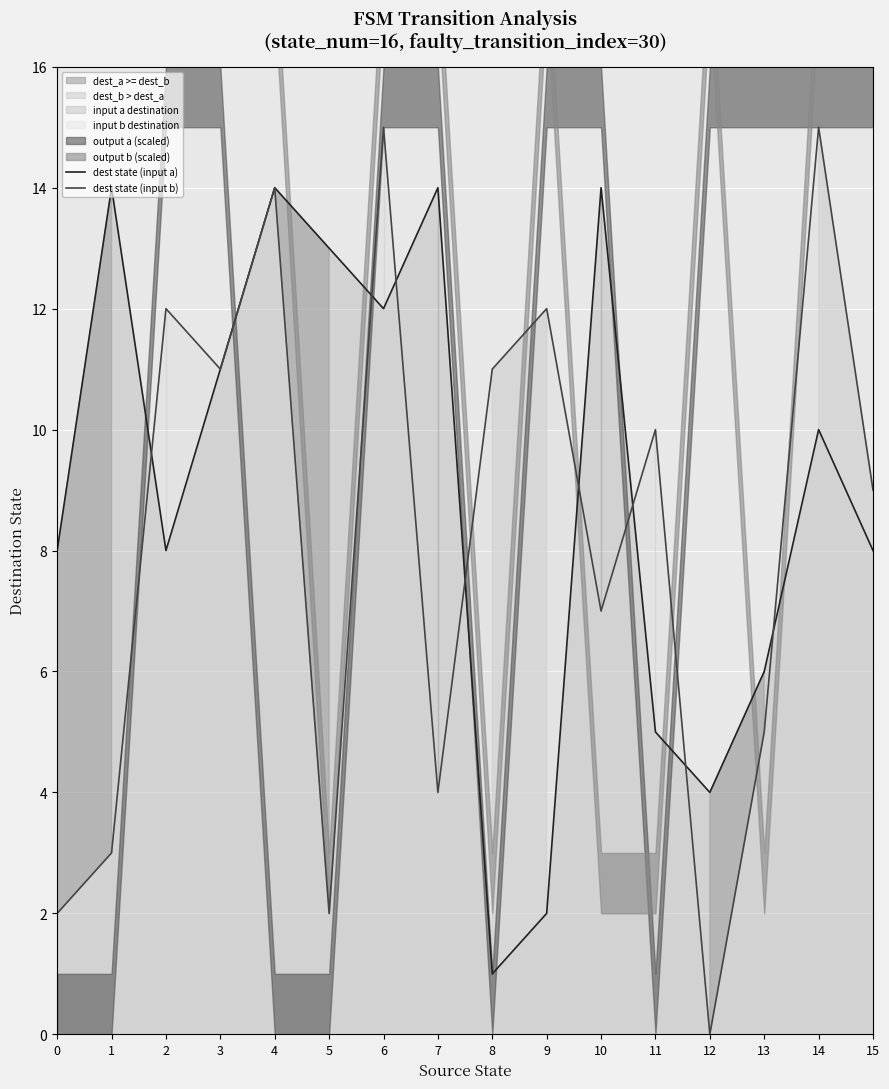

What is the average value of the dest state (input b) series?

8